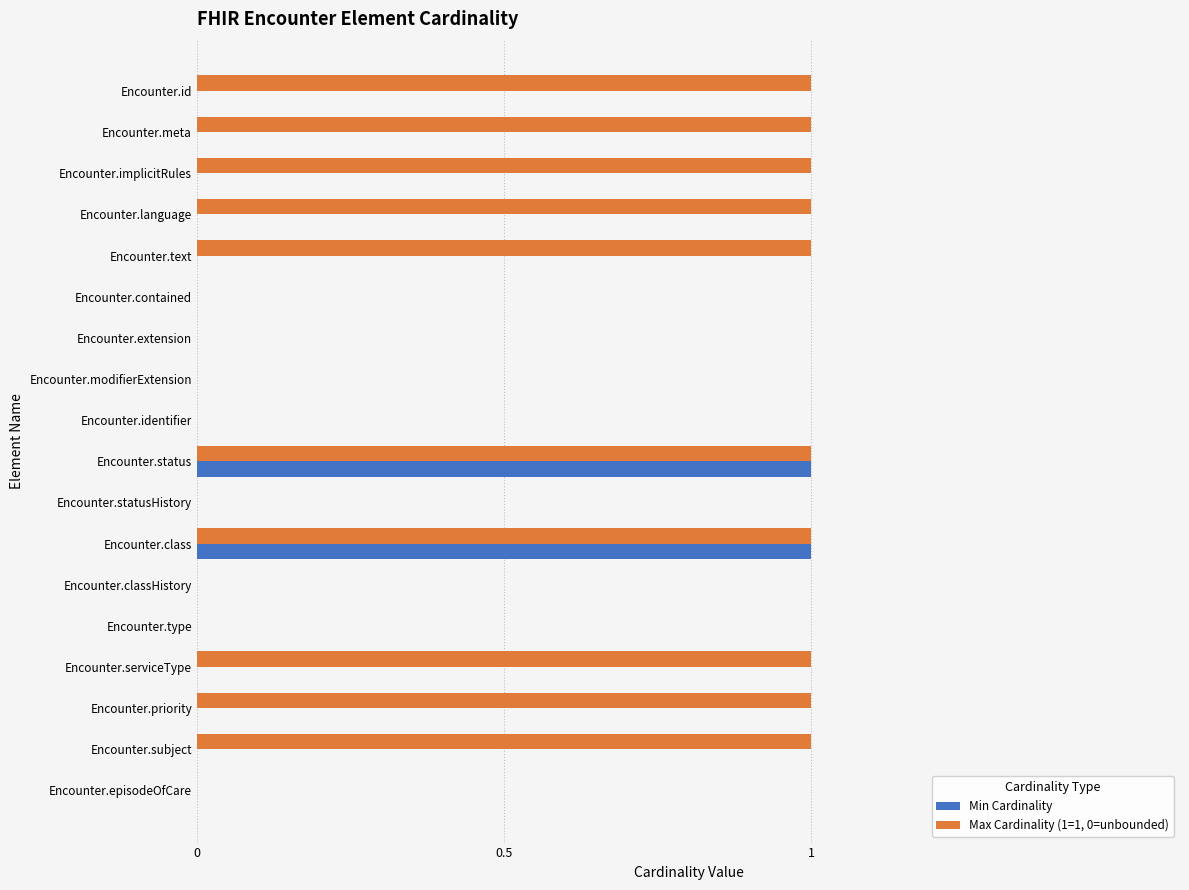

The value of Min Cardinality at Encounter.language is 0. True or false?

True